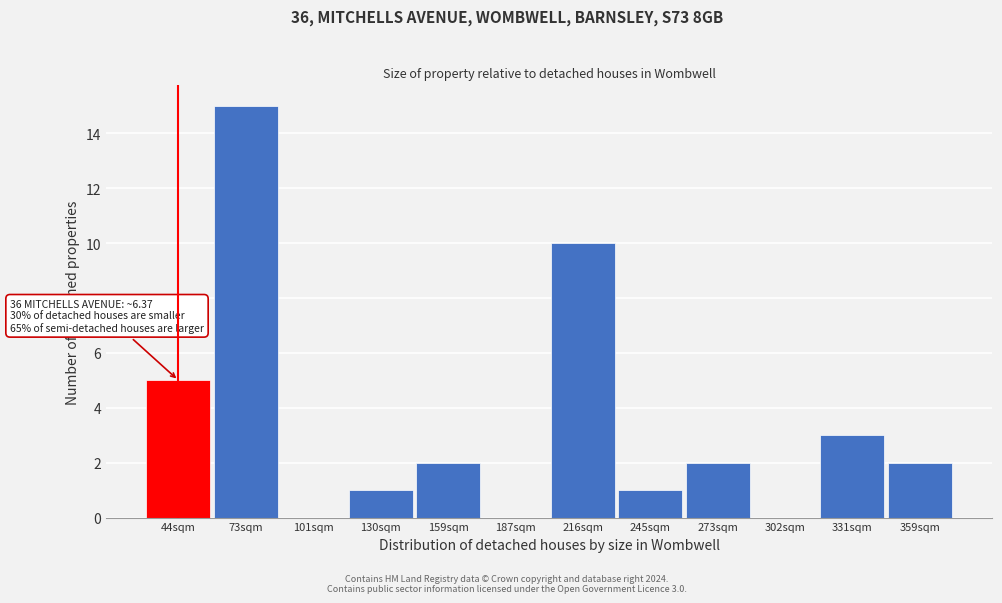

Reading right to left, transcribe all the data shown in this chart.

359sqm=2	331sqm=3	302sqm=0	273sqm=2	245sqm=1	216sqm=10	187sqm=0	159sqm=2	130sqm=1	101sqm=0	73sqm=15	44sqm=5